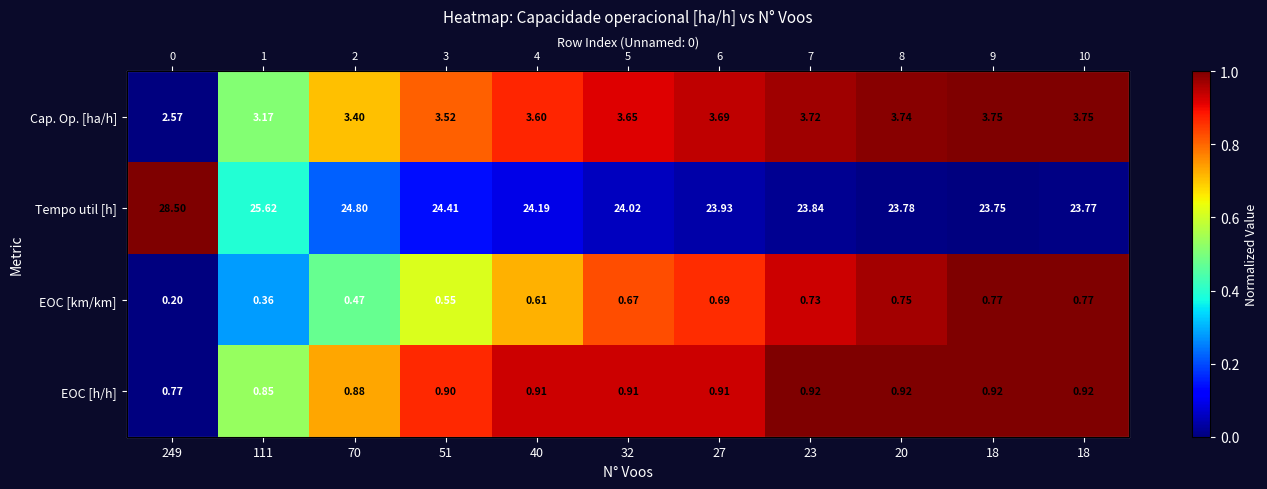

At which category does the chart reach its peak across all series?

249